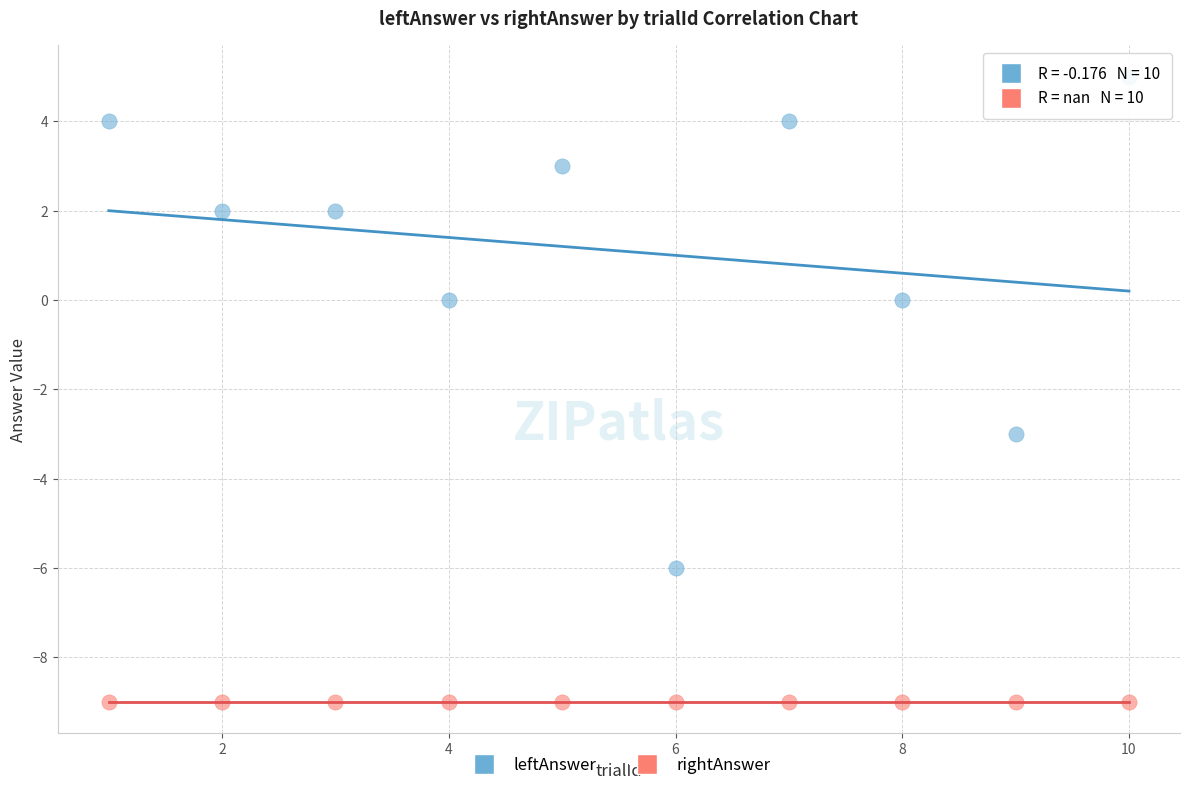

Which series contains the lowest Y value?

rightAnswer